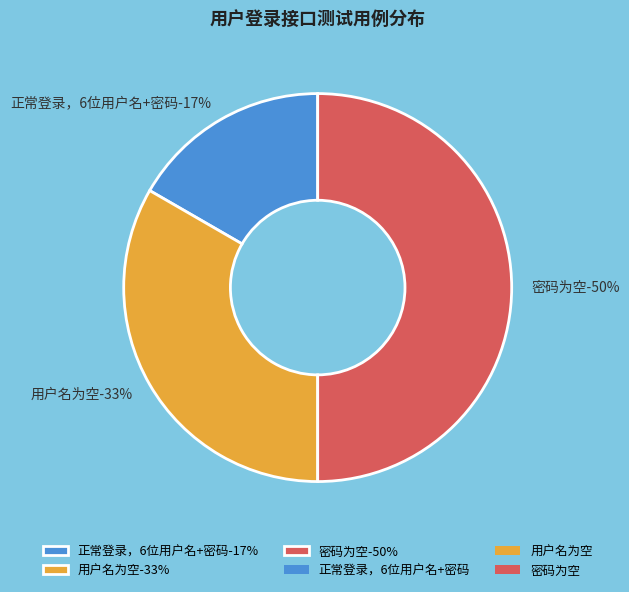

How many slices are in this pie chart?

3